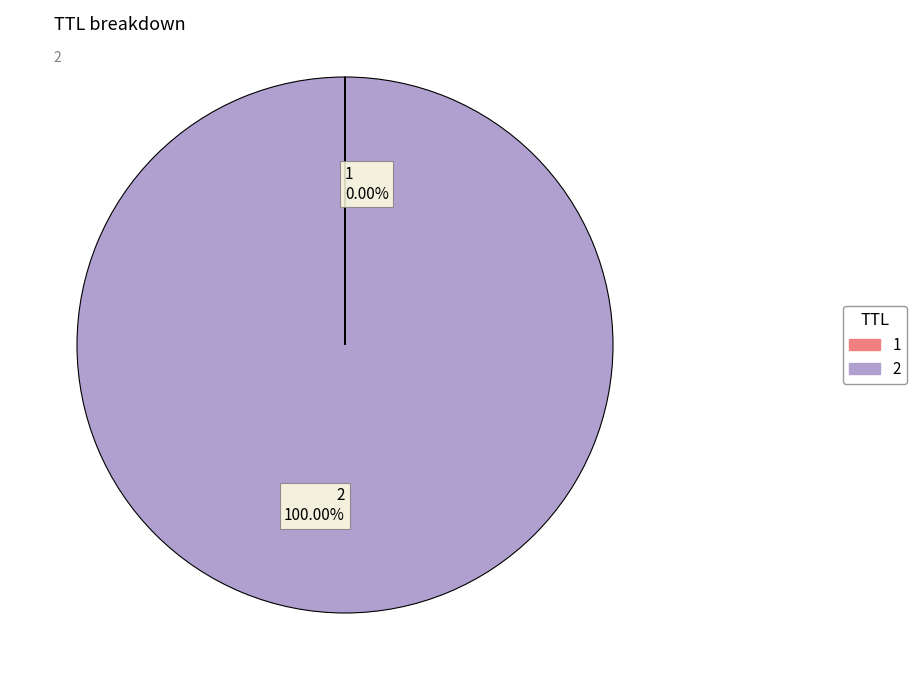

Is there any slice that represents more than half of the pie?

Yes